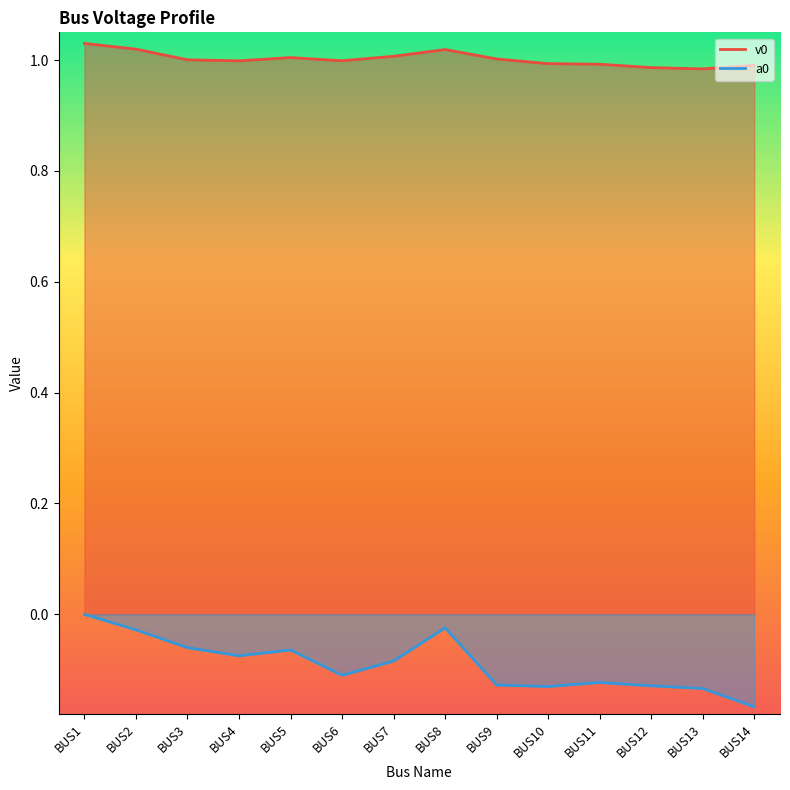

What is the minimum value for v0?

1.0